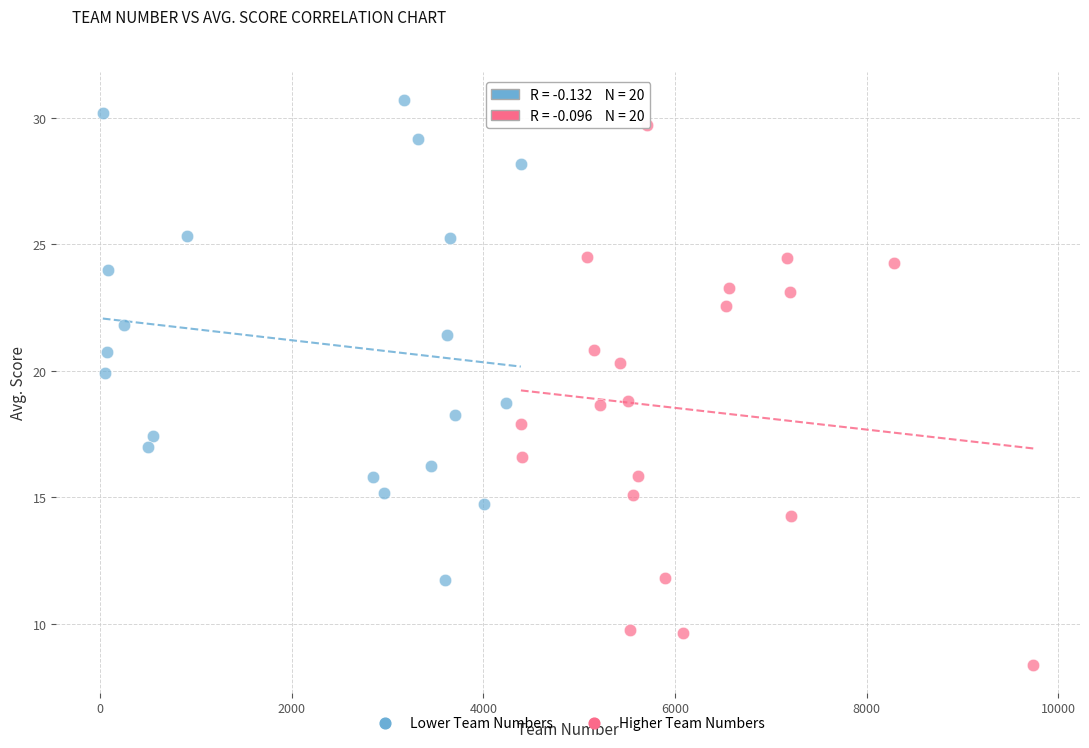

Which series has the widest spread of Y values?

Higher Team Numbers